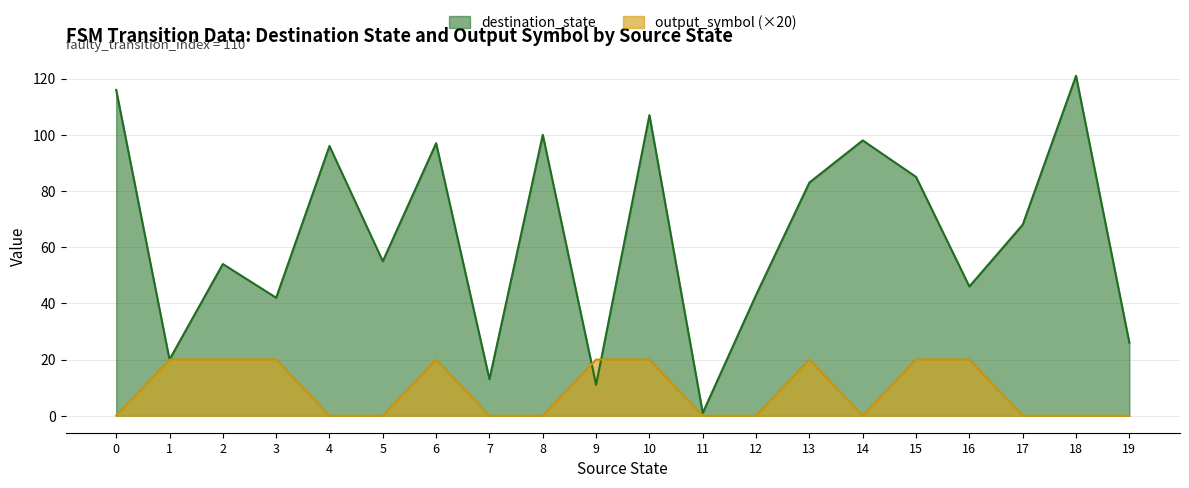

Rank the series at 18 from highest to lowest value.

destination_state, output_symbol (×20)